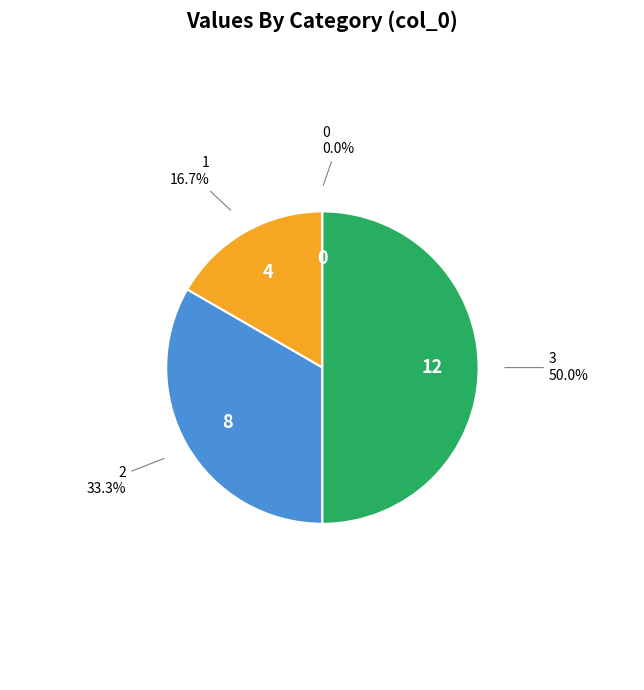

What is the ratio of the value at 3 to the value at 2?

1.5